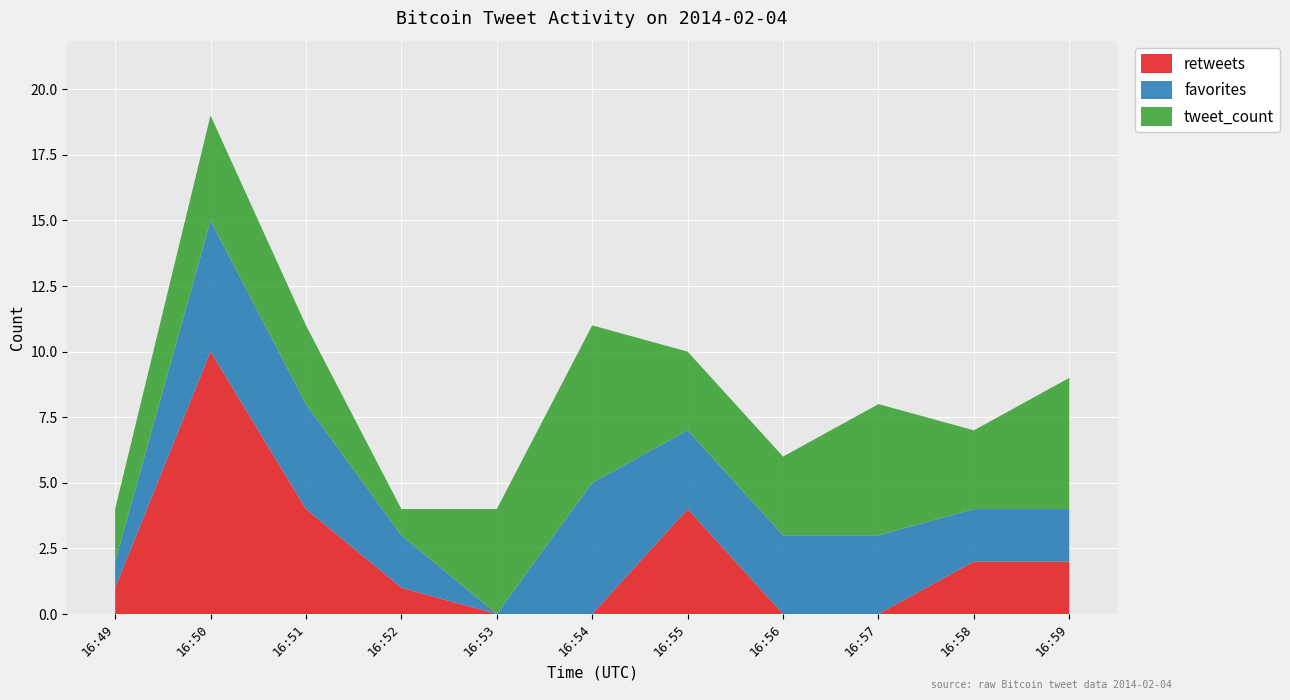

The value of retweets at 16:50 is 10. True or false?

True